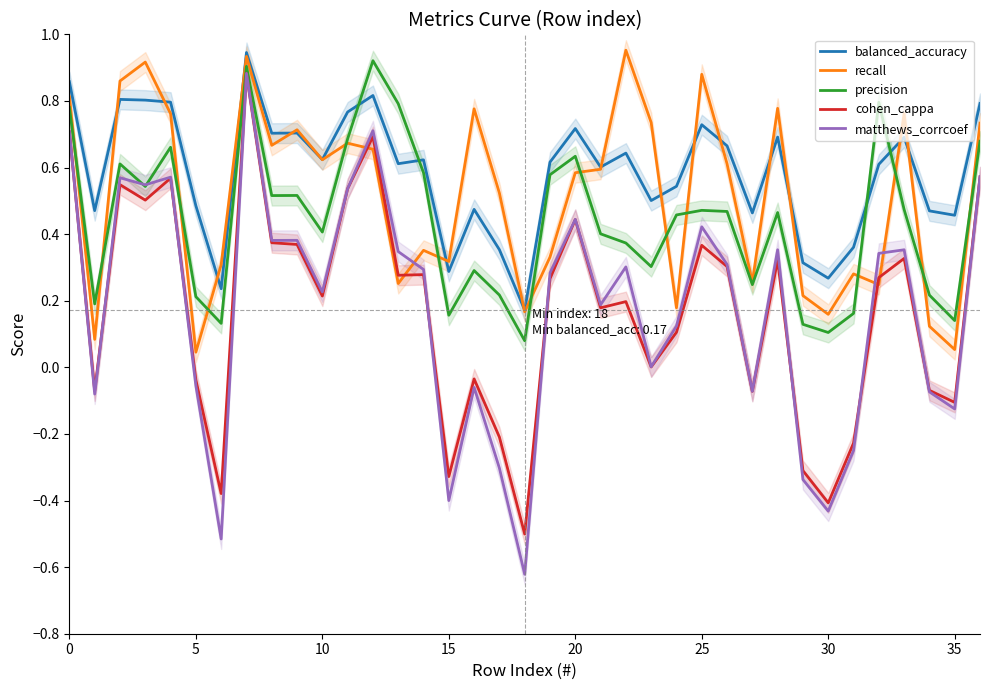

True or false: cohen_cappa and recall cross at least once.

True